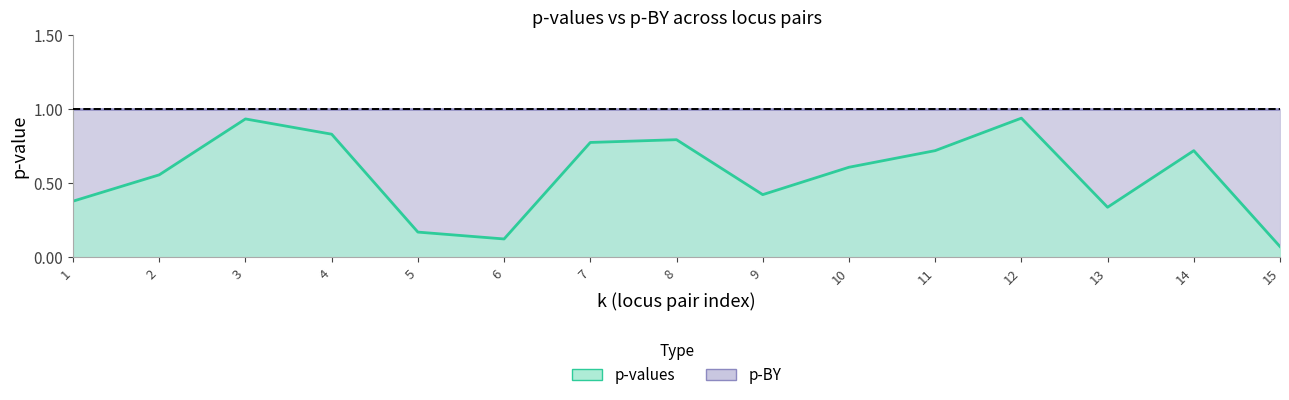

The chart shows a value of 0.9 at 12. True or false?

True